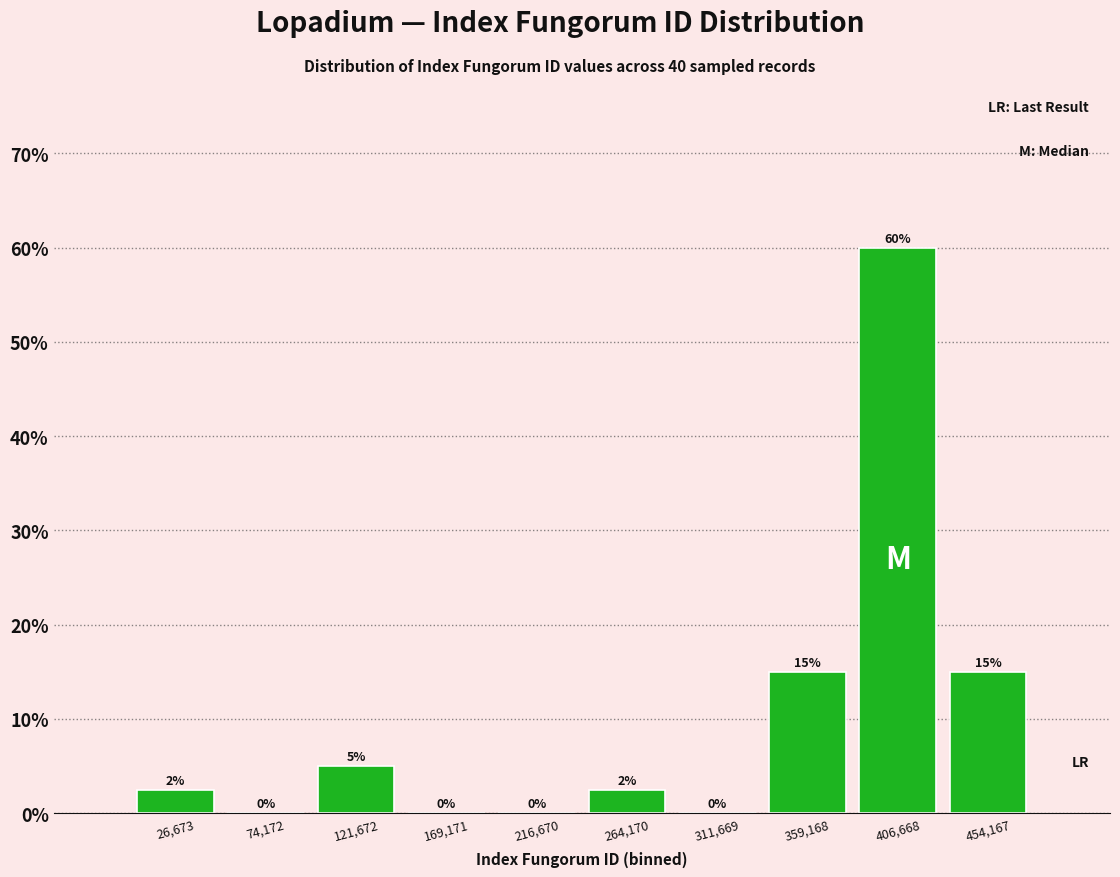

Which range on the x-axis has the tallest bar?

385000 to 430000